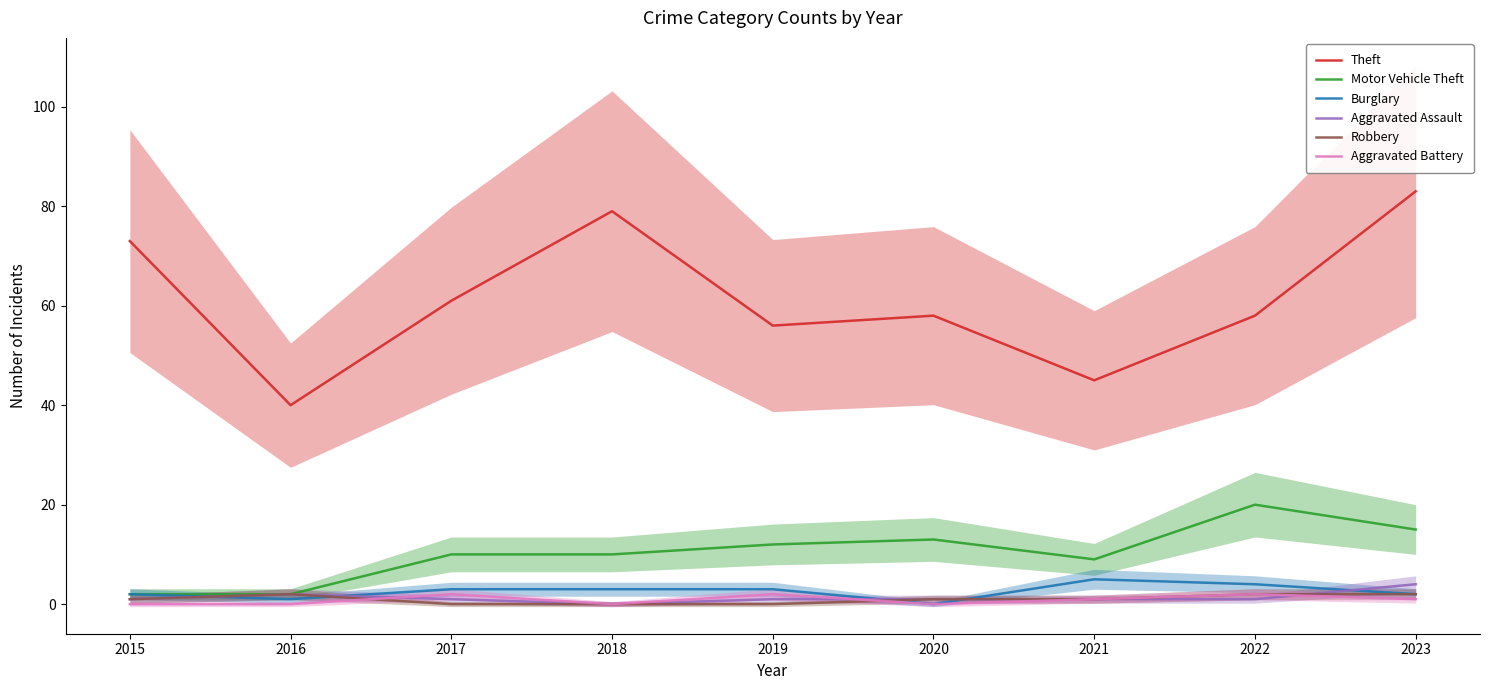

What is the total value across all series at 2017?

77